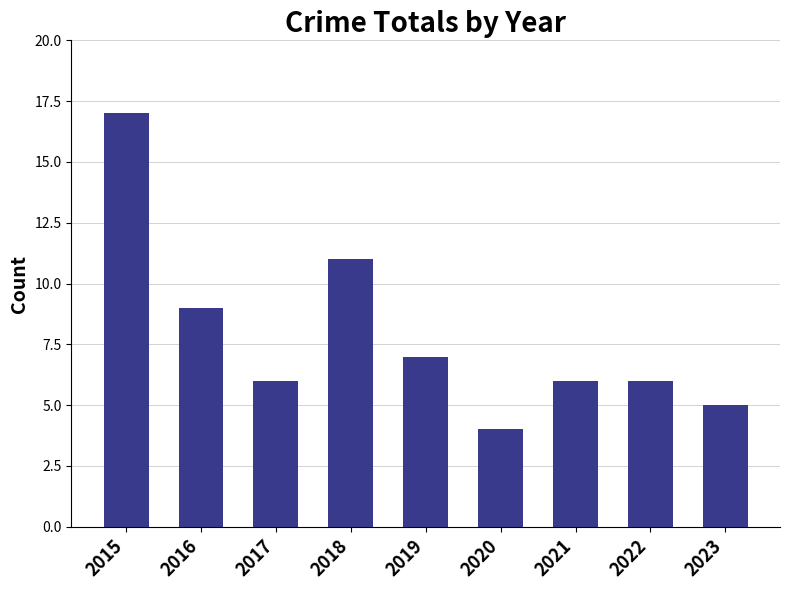

Is it true that the value at 2017 is 6?

True